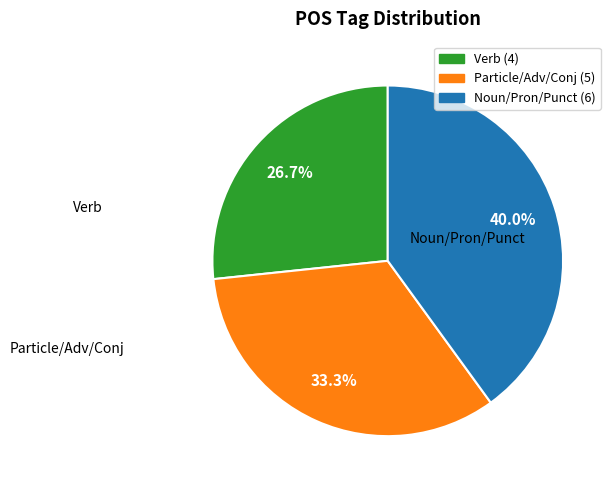

Is there any slice that represents more than half of the pie?

No